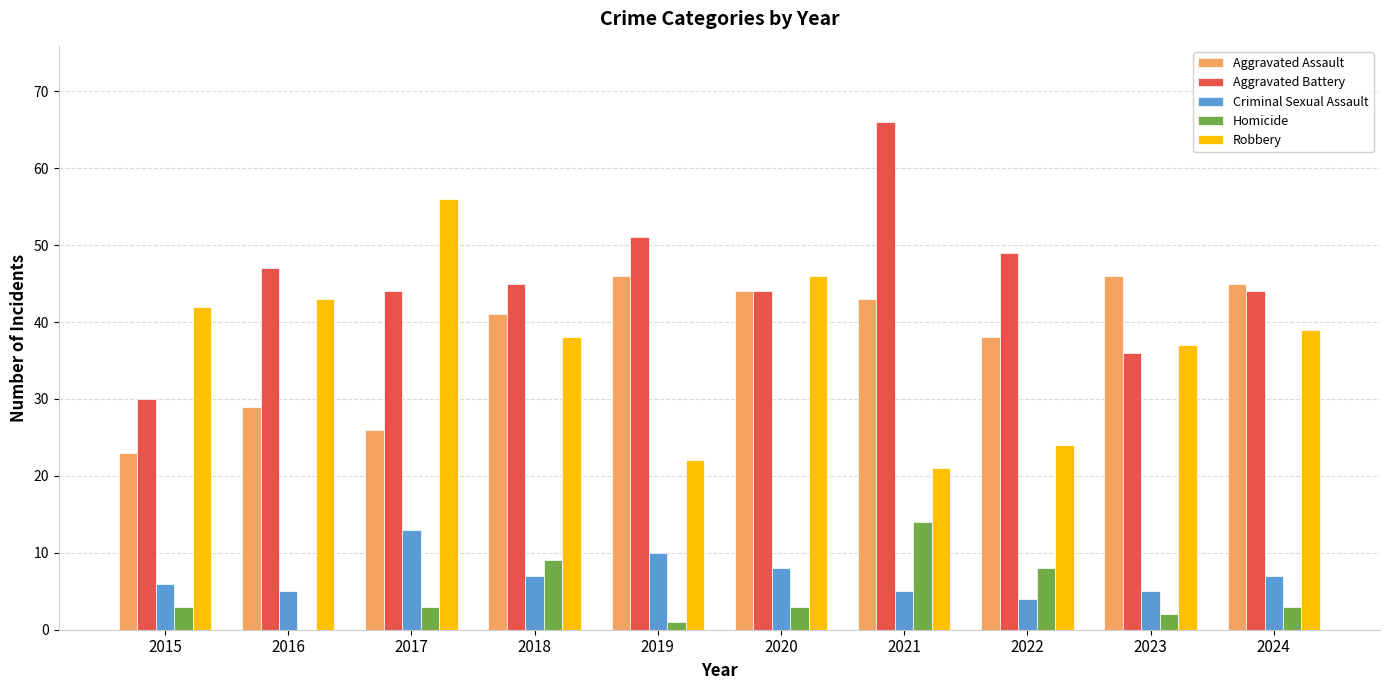

Reading left to right, list all the values displayed in this chart.

Aggravated Assault: 23	29	26	41	46	44	43	38	46	45
Aggravated Battery: 30	47	44	45	51	44	66	49	36	44
Criminal Sexual Assault: 6	5	13	7	10	8	5	4	5	7
Homicide: 3	0	3	9	1	3	14	8	2	3
Robbery: 42	43	56	38	22	46	21	24	37	39